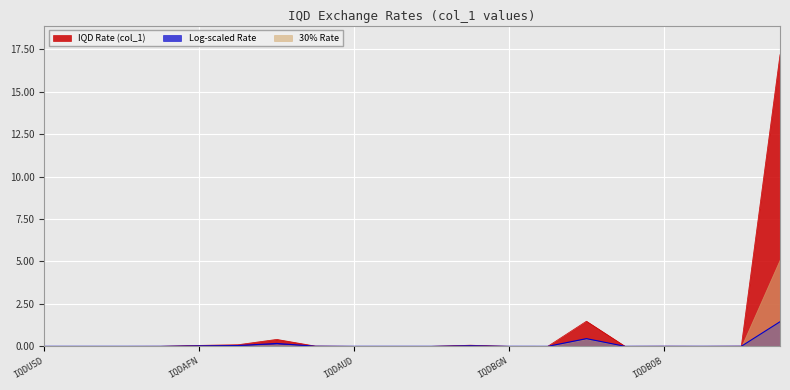

What is the sum of all values?

19.3